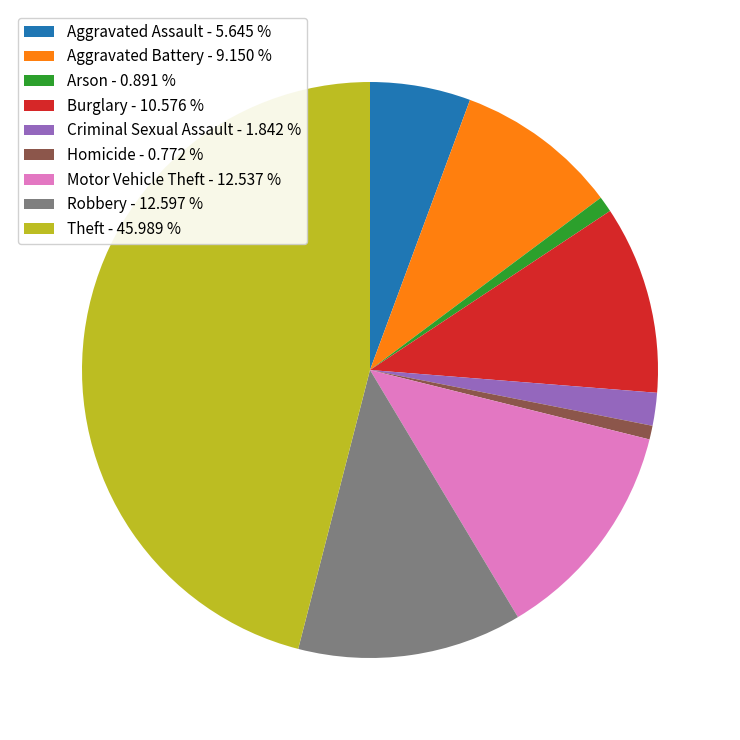

Does Arson represent more than half of the total?

No